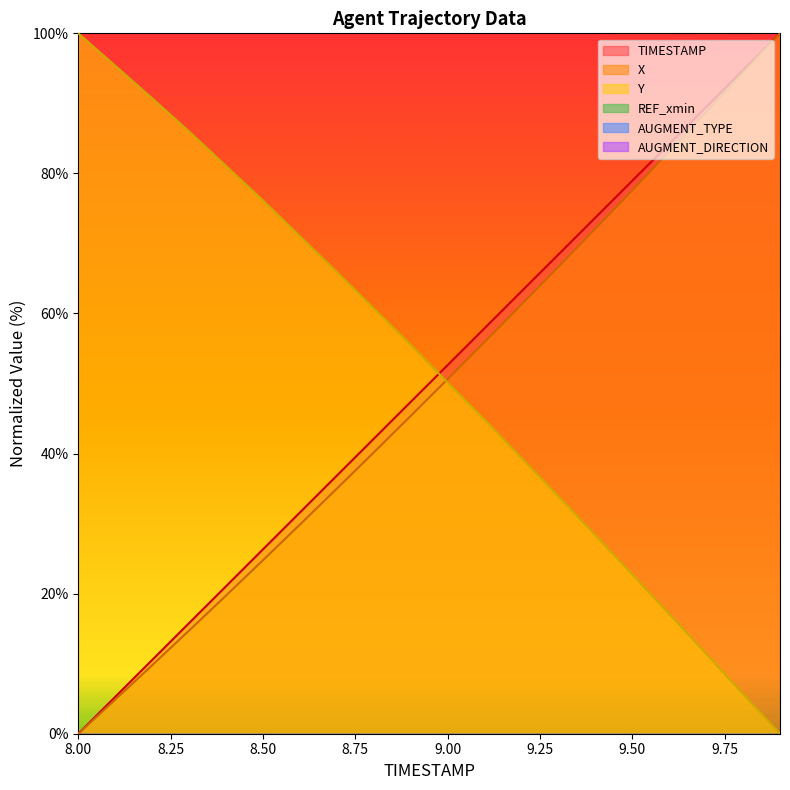

After their last crossing, which series has the higher values: X or Y?

X